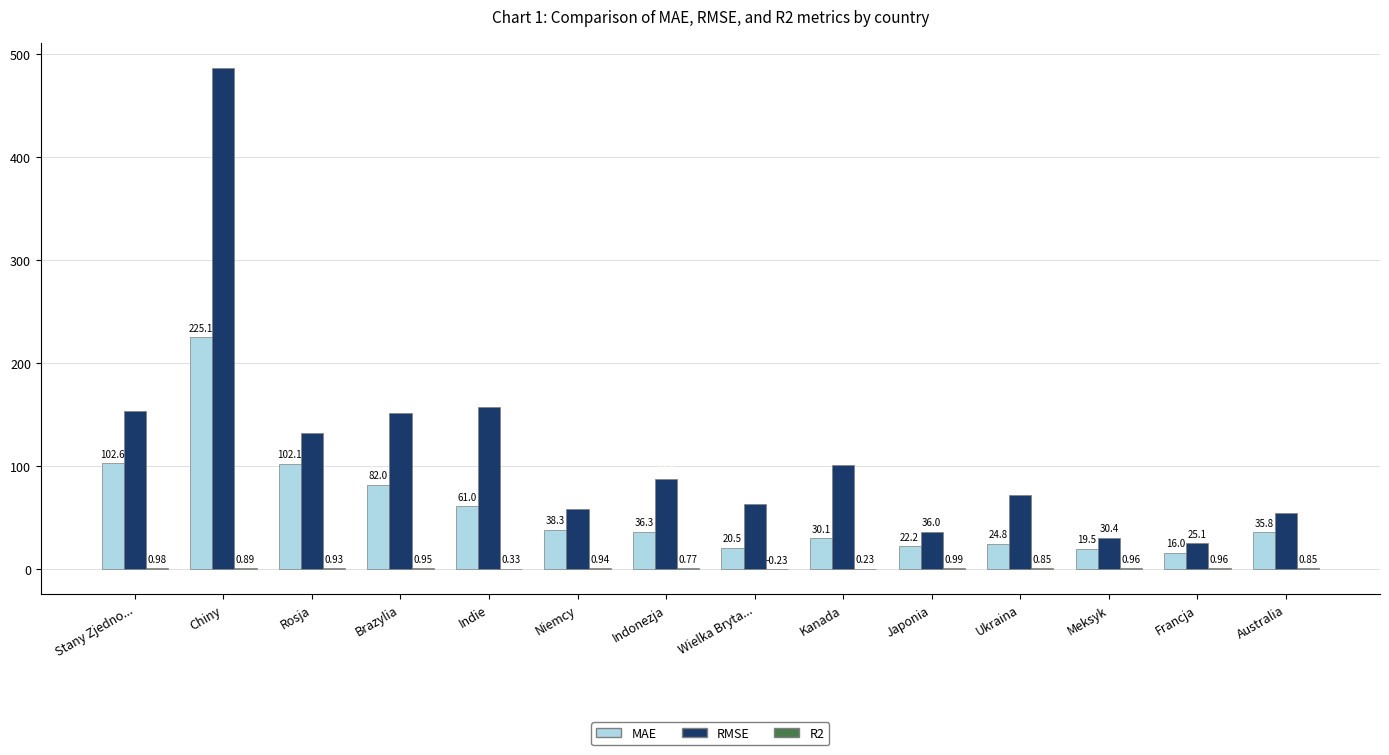

How many groups of bars are there?

14